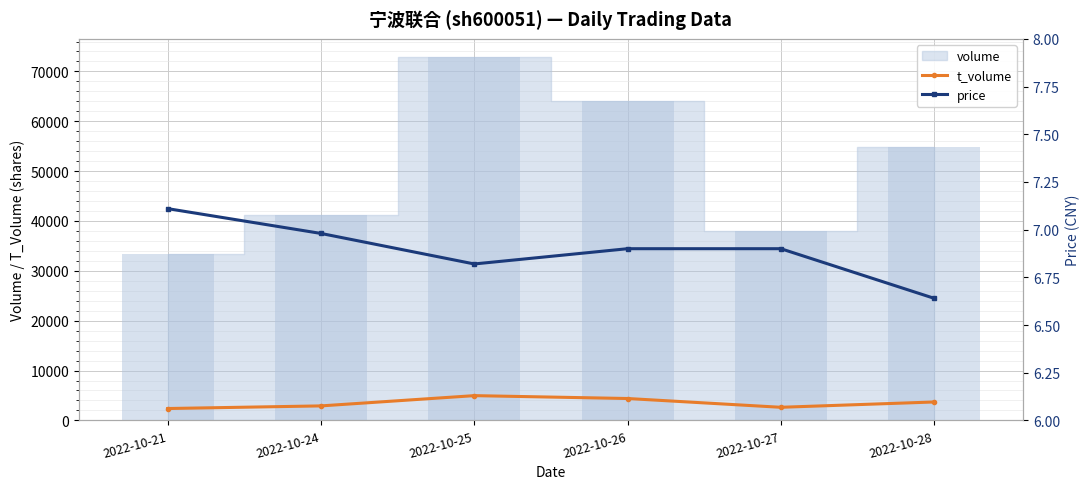

What is the value of the t_volume point at the 4th from the left?

4392